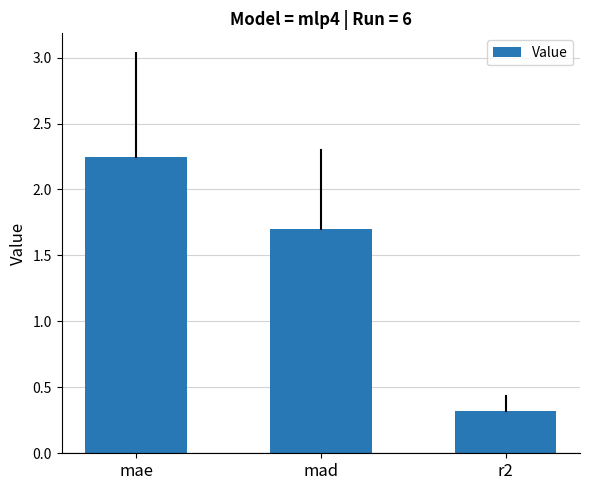

List the labels in order of value, smallest first.

r2, mad, mae